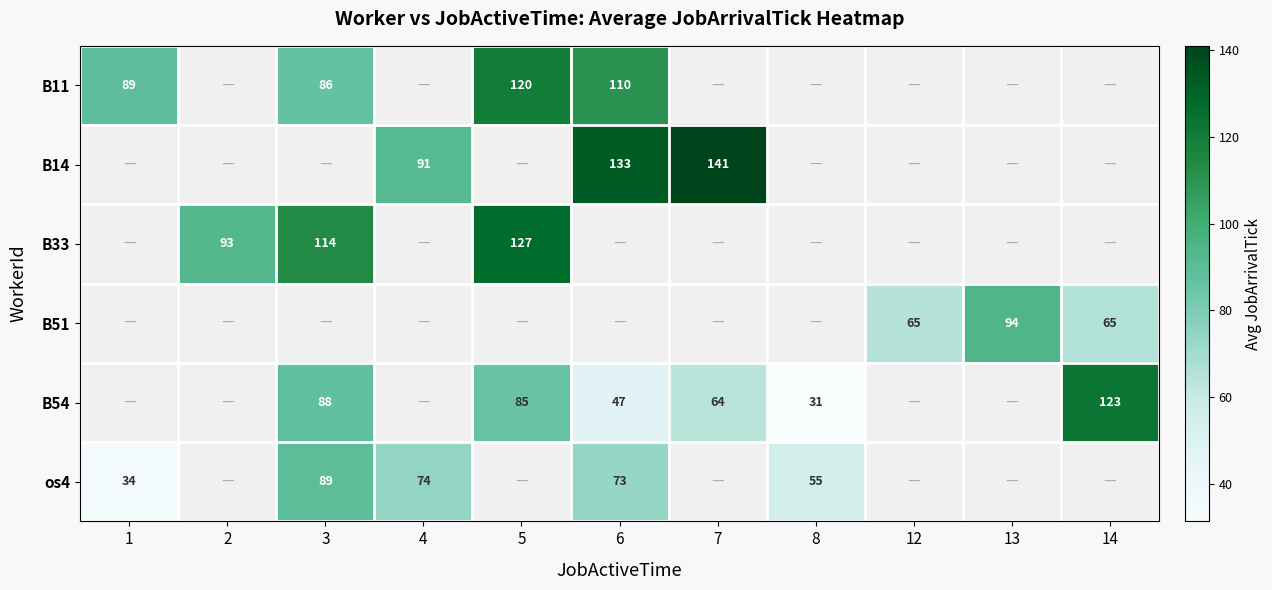

What is the sum of the B54 values at 8 and 6?

78